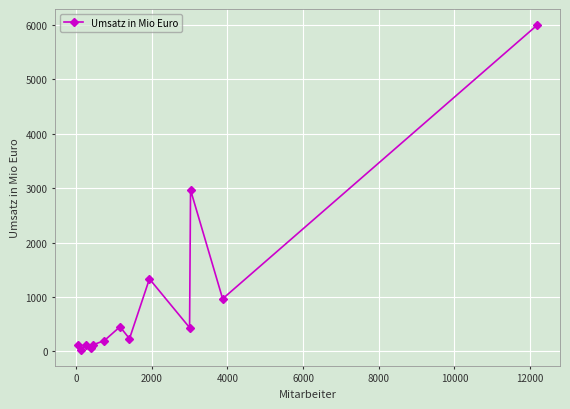

True or false: there are more than 0 points higher than both neighbors.

True